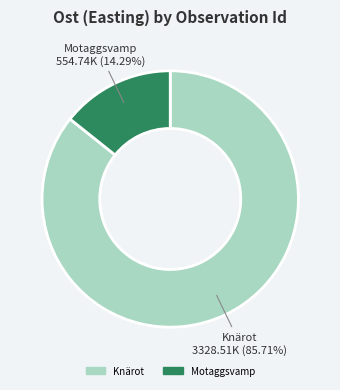

Does any single category account for the majority?

Yes